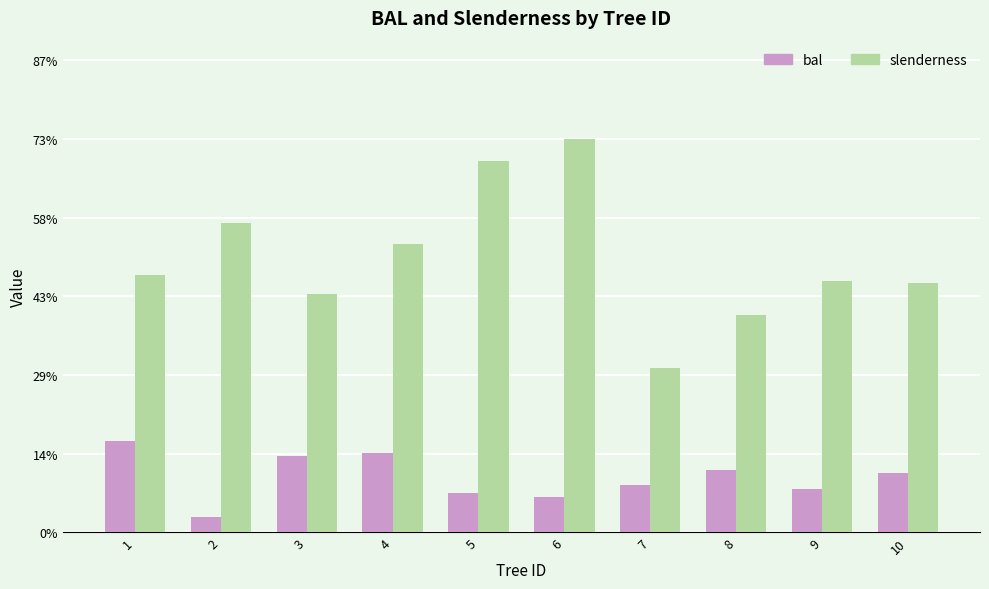

List the series in order of their peak value, lowest first.

bal, slenderness